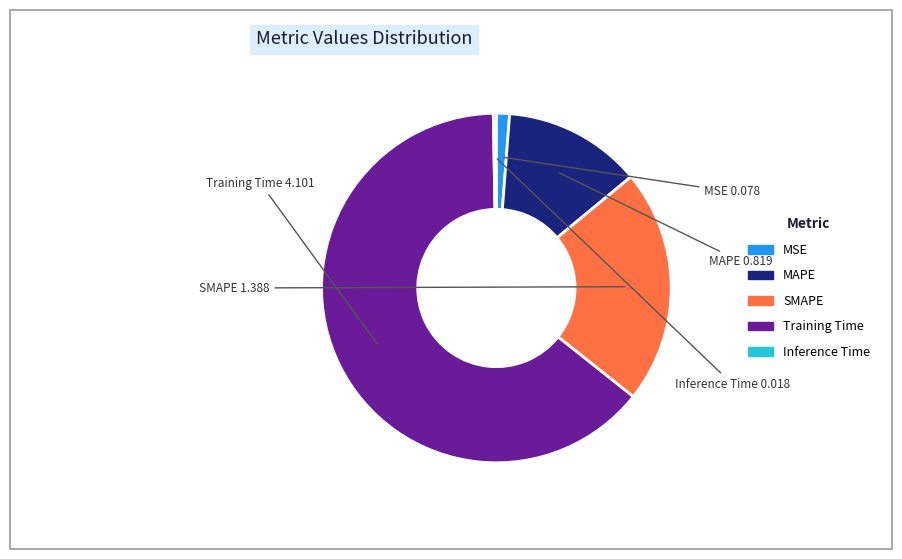

Is the sum of SMAPE and MSE greater than half?

No